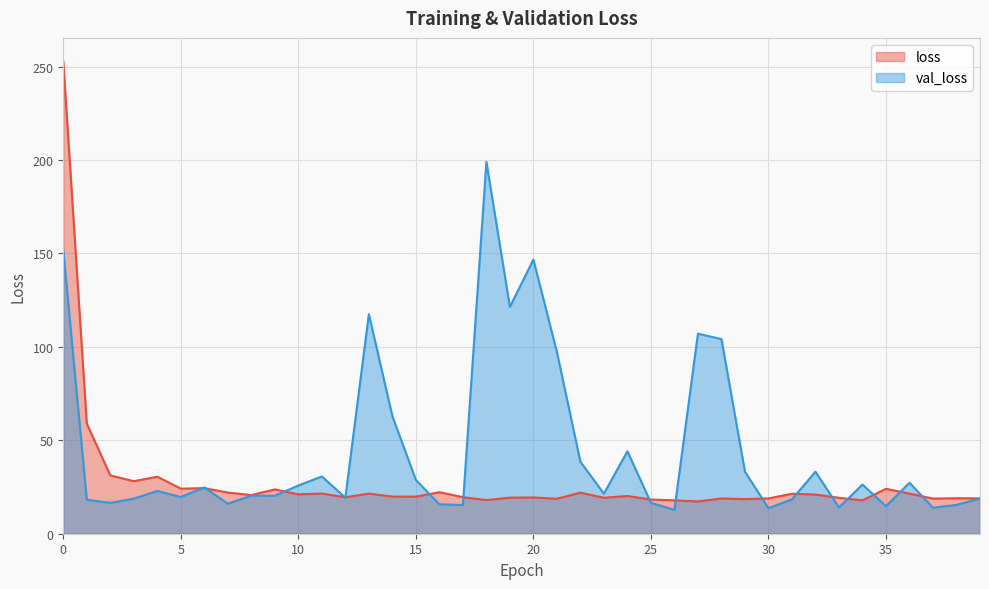

Rank the series by their maximum value, from lowest to highest.

val_loss, loss